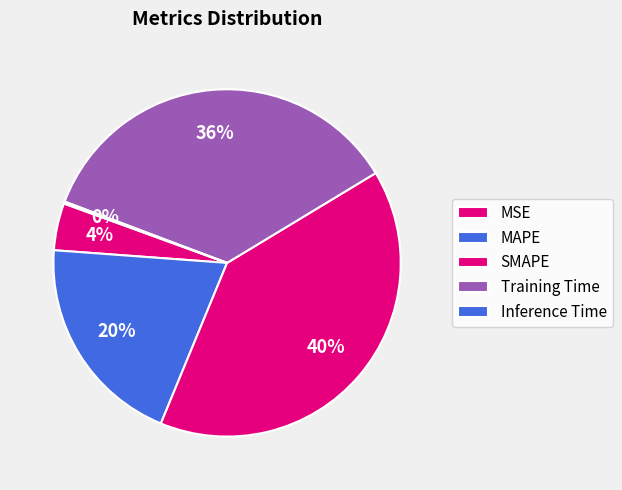

Count the number of slices in the pie.

5